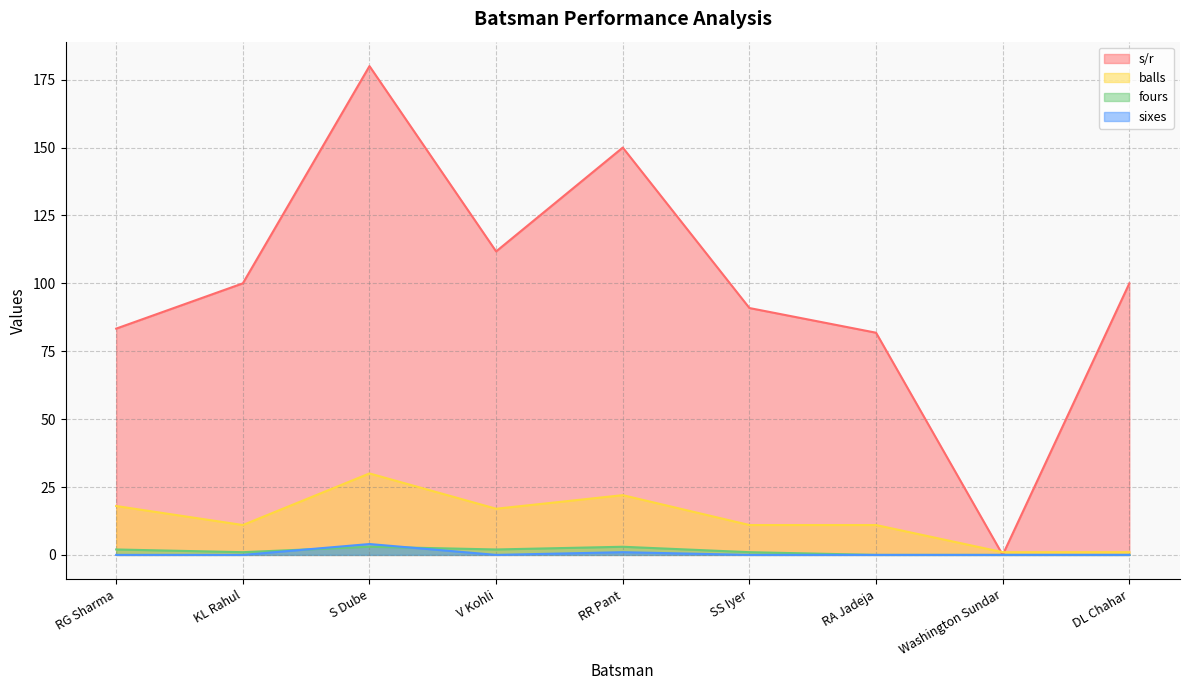

The balls series shows 1.0 at Washington Sundar. True or false?

True